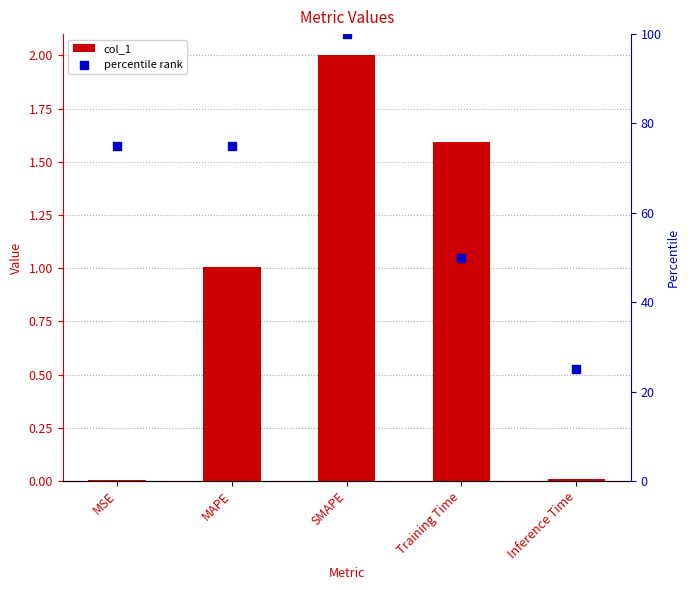

Which series reaches the maximum Y coordinate?

percentile rank